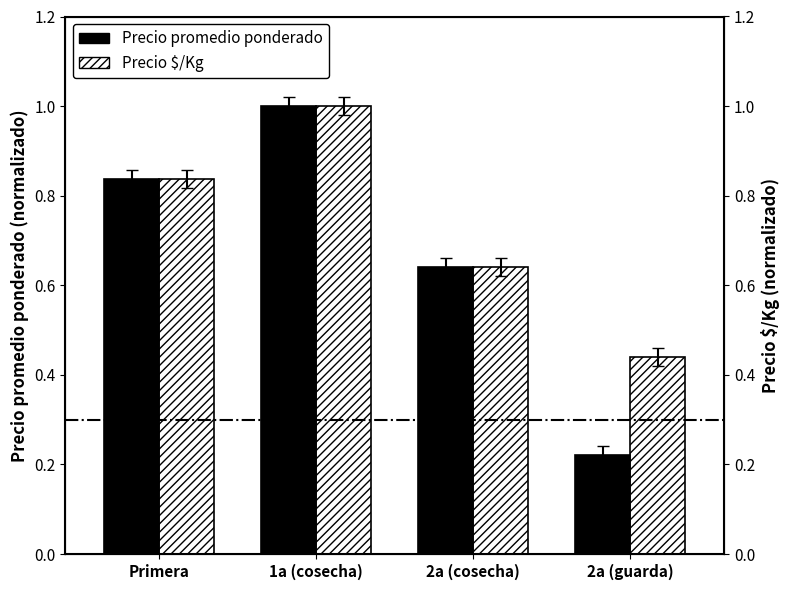

What is the lowest value of the Precio promedio ponderado series?

0.2